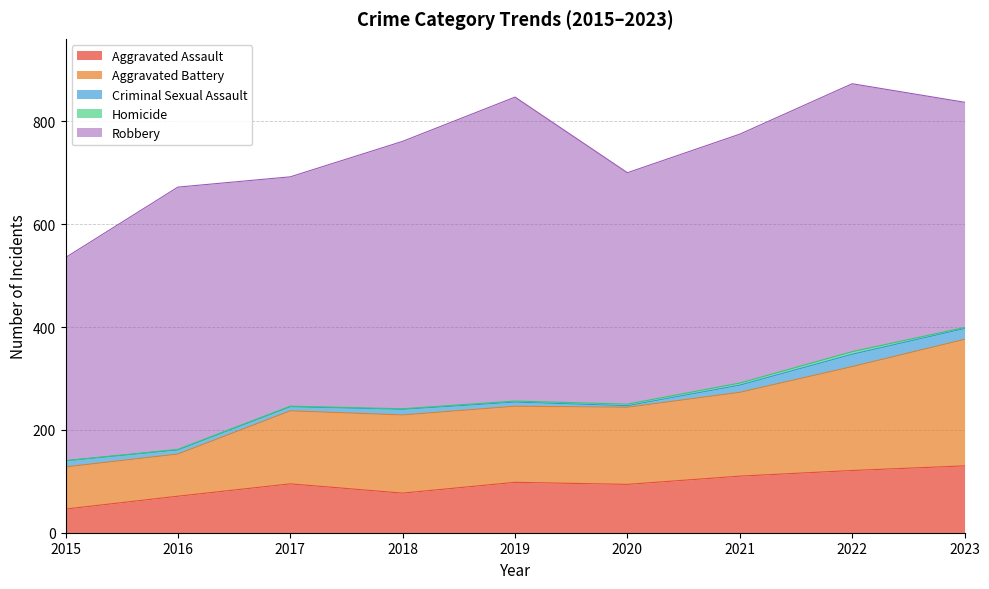

At how many categories does at least one series exceed 472?

5